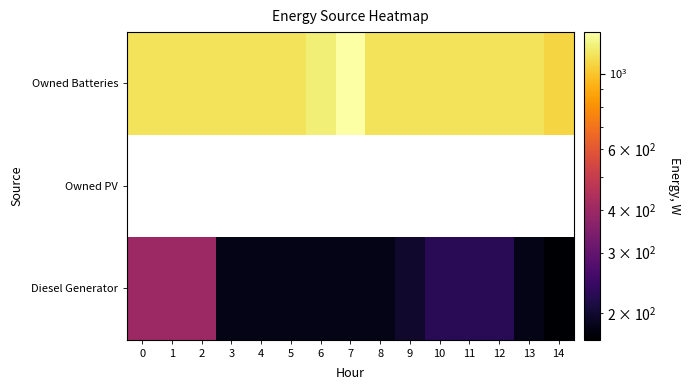

What is the difference between the second highest and minimum values in the Owned Batteries series?

129.0